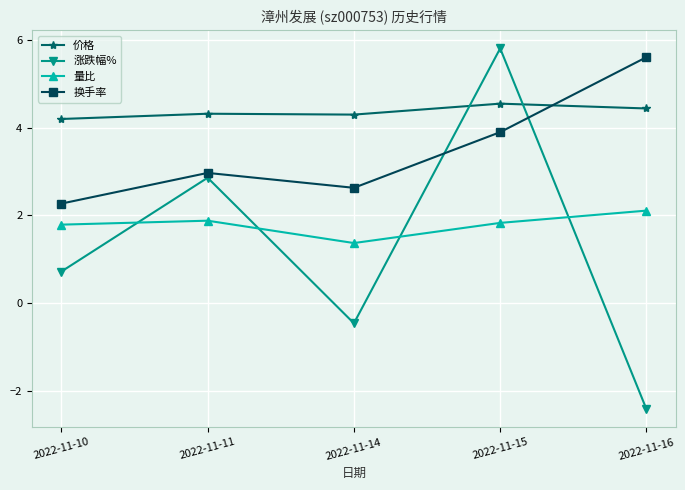

Rank the series by their maximum value, from lowest to highest.

量比, 价格, 换手率, 涨跌幅%